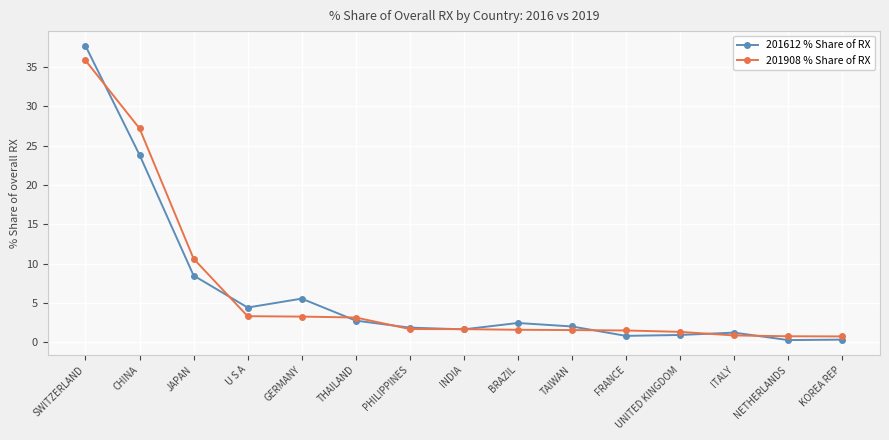

What is the difference between the highest and lowest values at U S A?

1.1